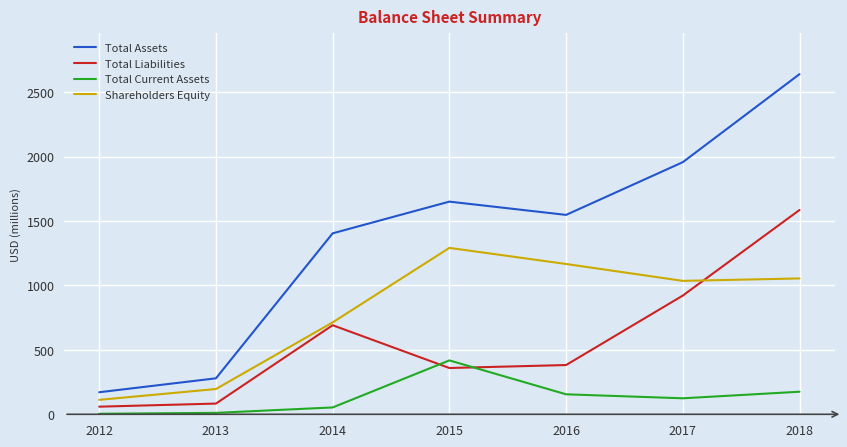

At which label does Total Liabilities first exceed 382?

2014